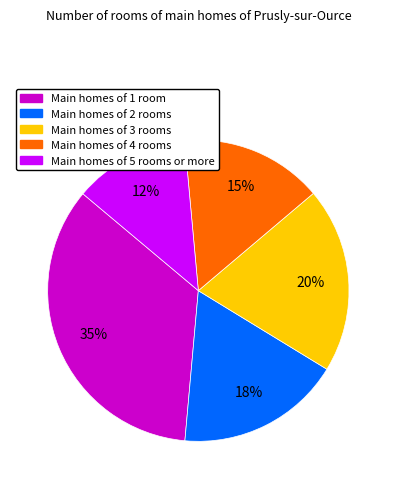

To the nearest percent, what is the average slice percentage?

20%